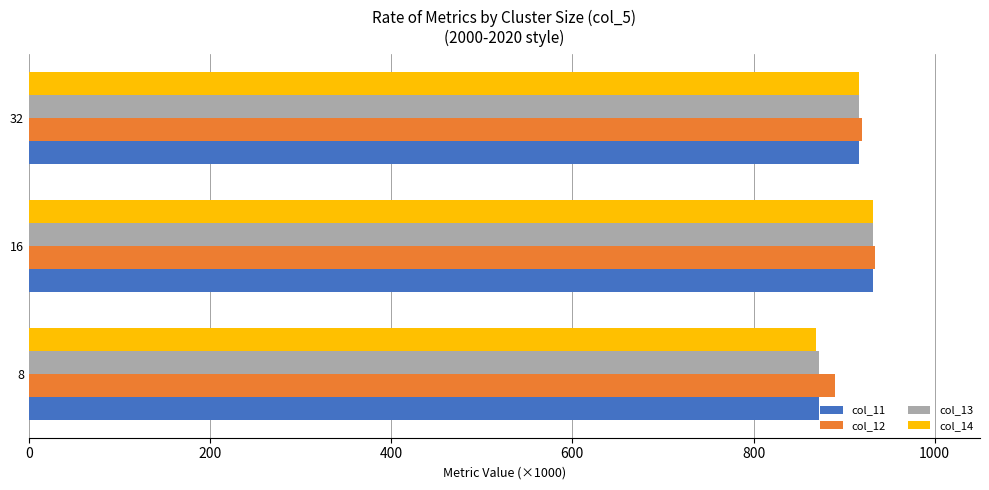

What is the difference between the maximum and minimum values in the col_11 series?

60